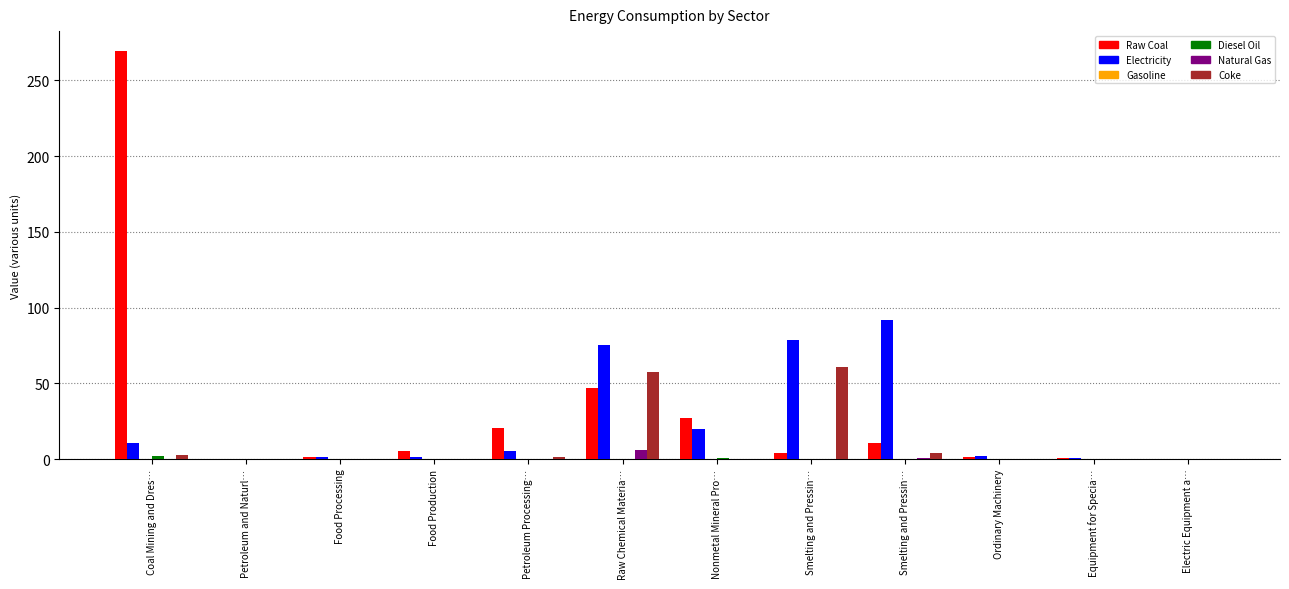

How many data points does each series have?

12